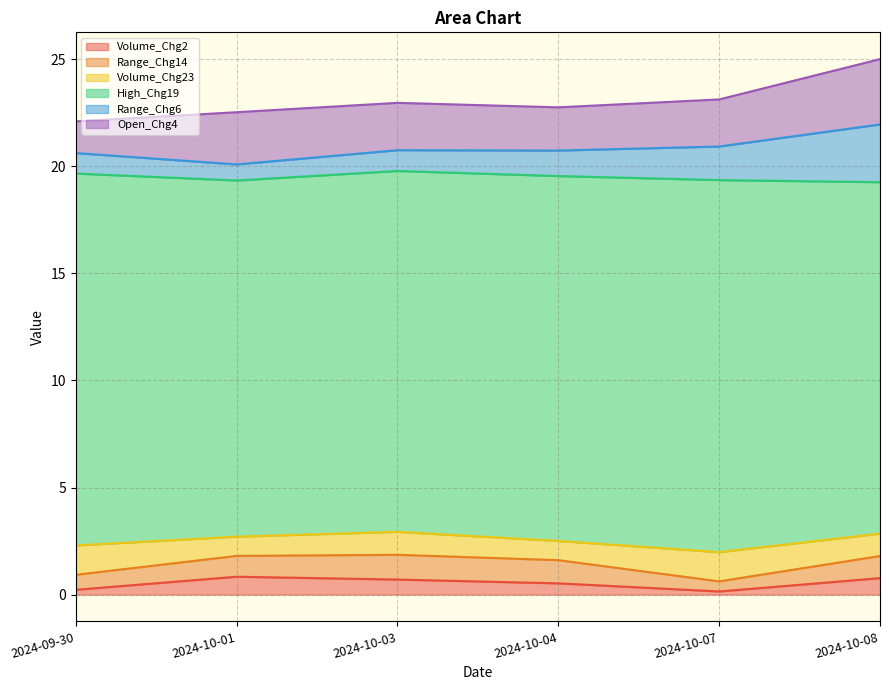

At how many categories does at least one series exceed 4?

6